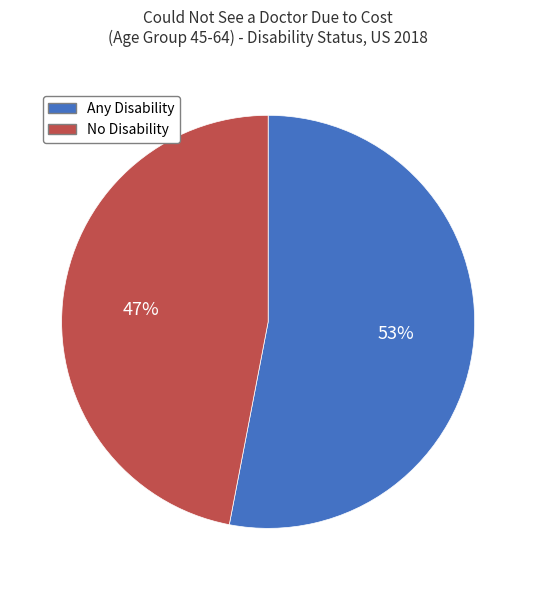

What is the largest slice in the pie chart?

Any Disability